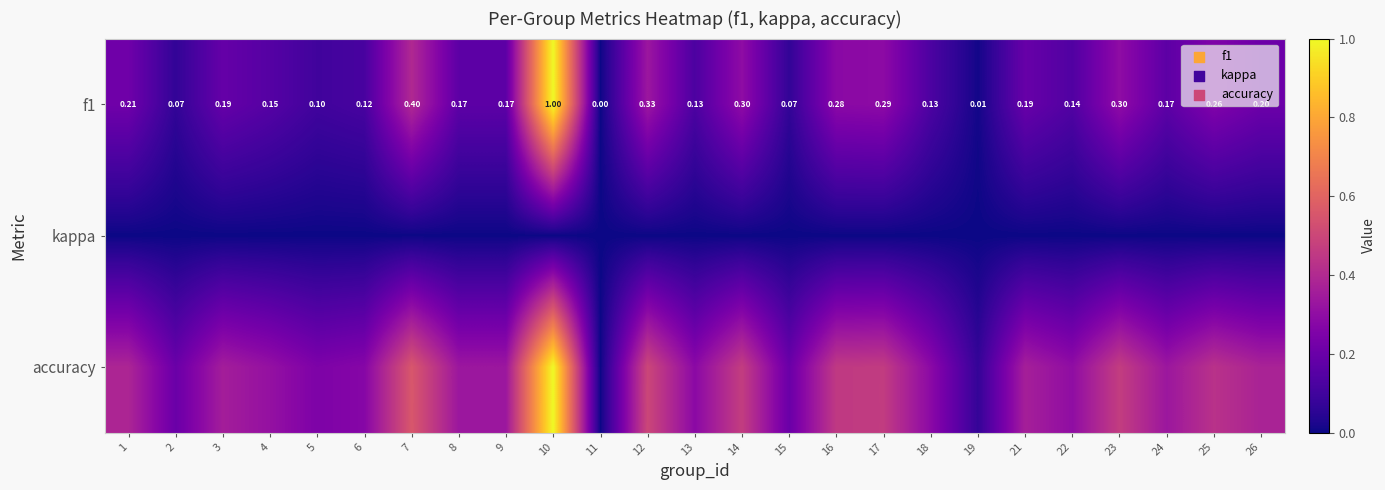

At which category is the sum across all series the highest?

10